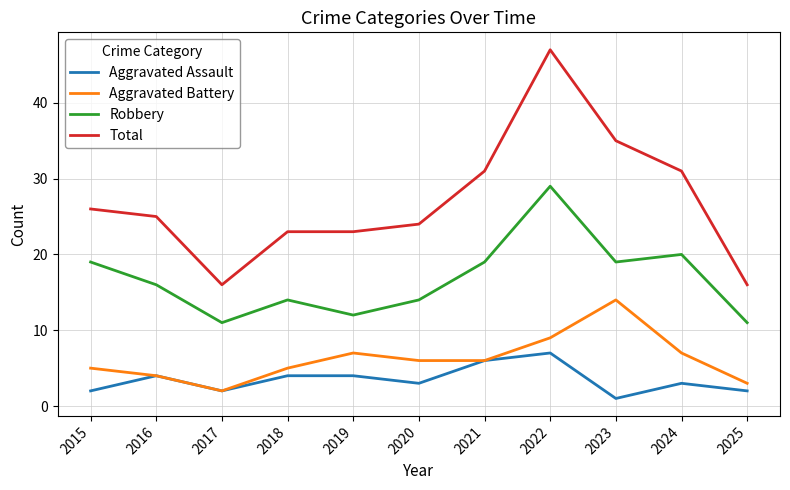

What is the sum of all Total values?

297